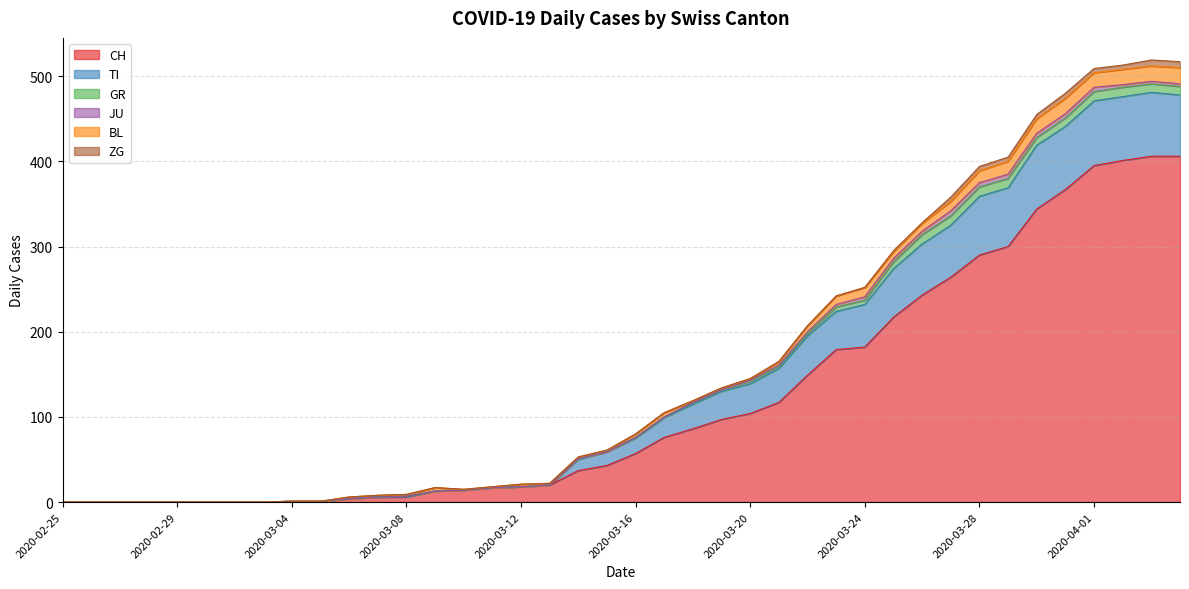

What is the difference between the second highest and minimum values in the BL series?

18